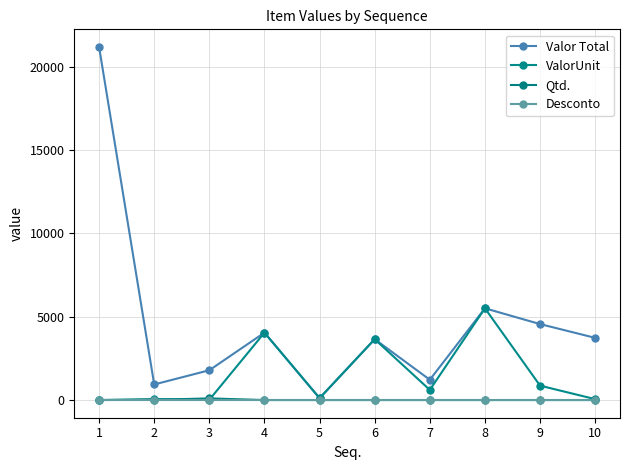

Is the value of Desconto at 6 greater than the value of Qtd. at 9?

No